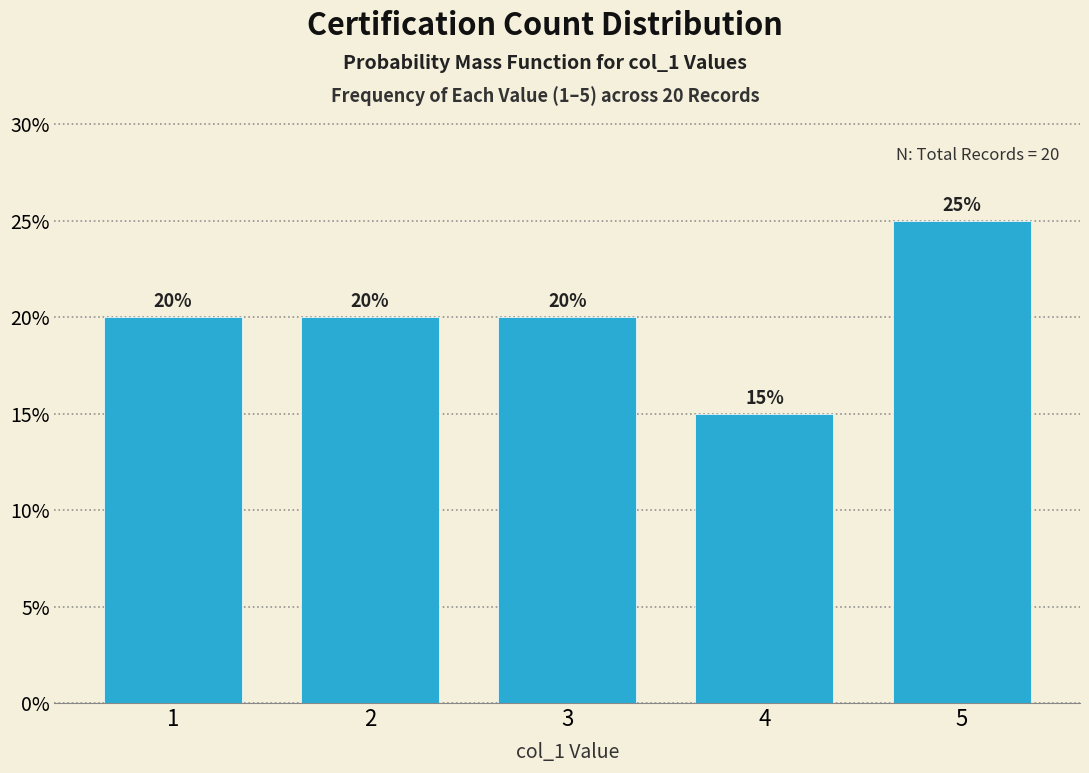

Reading left to right, transcribe all the data shown in this chart.

1=20	2=20	3=20	4=15	5=25